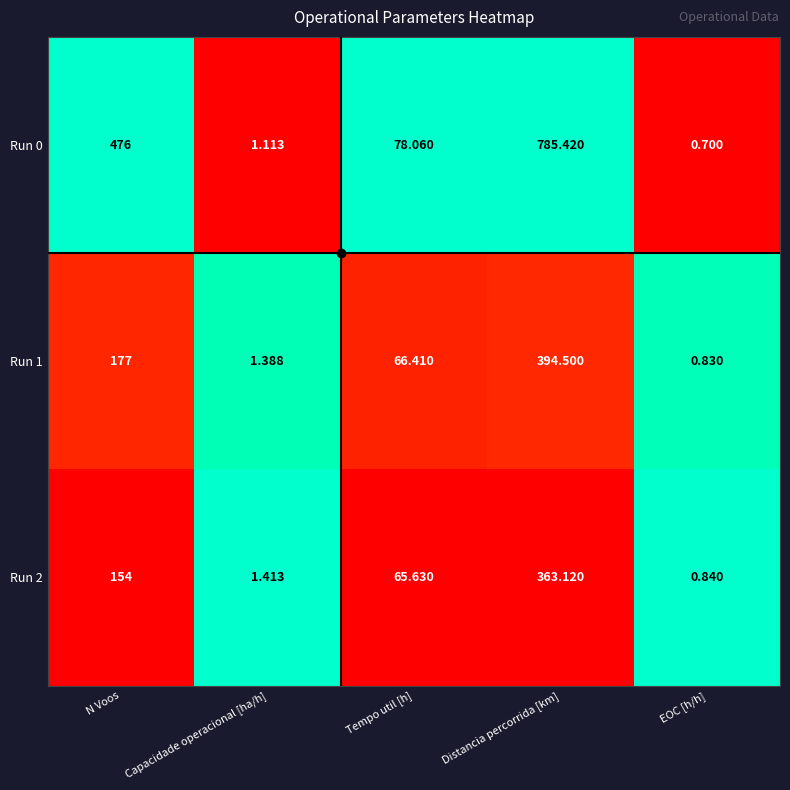

At which label does Run 2 first exceed 65?

N Voos